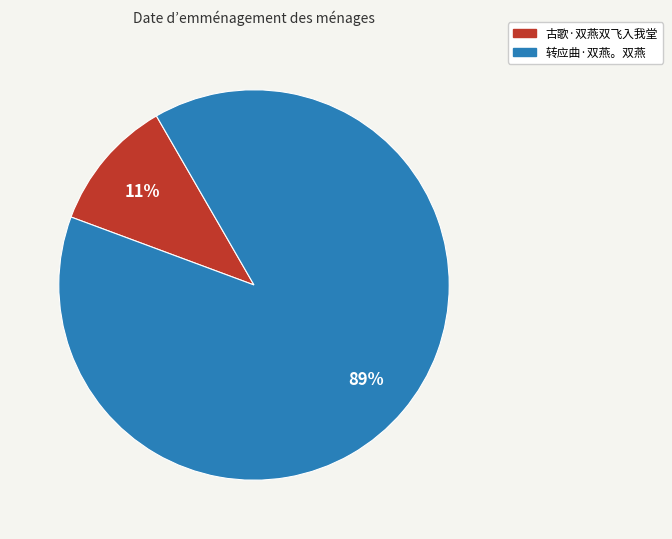

To the nearest percent, what percentage of the pie is 转应曲·双燕。双燕?

89%